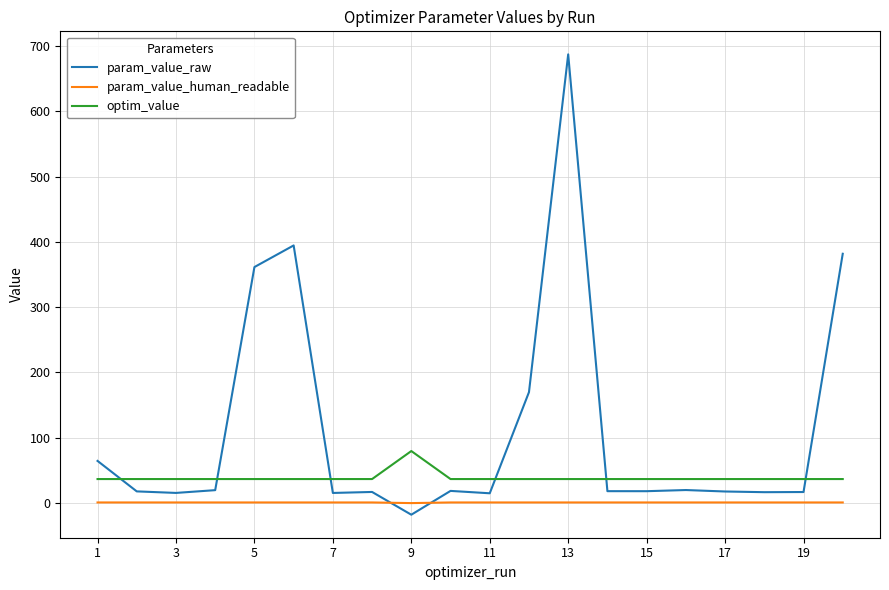

What is the greatest value displayed?

687.2